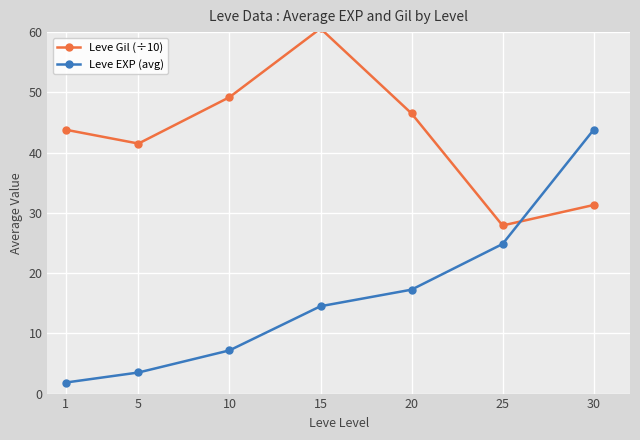

True or false: Leve Gil (÷10) has more than 0 interior local peaks.

True